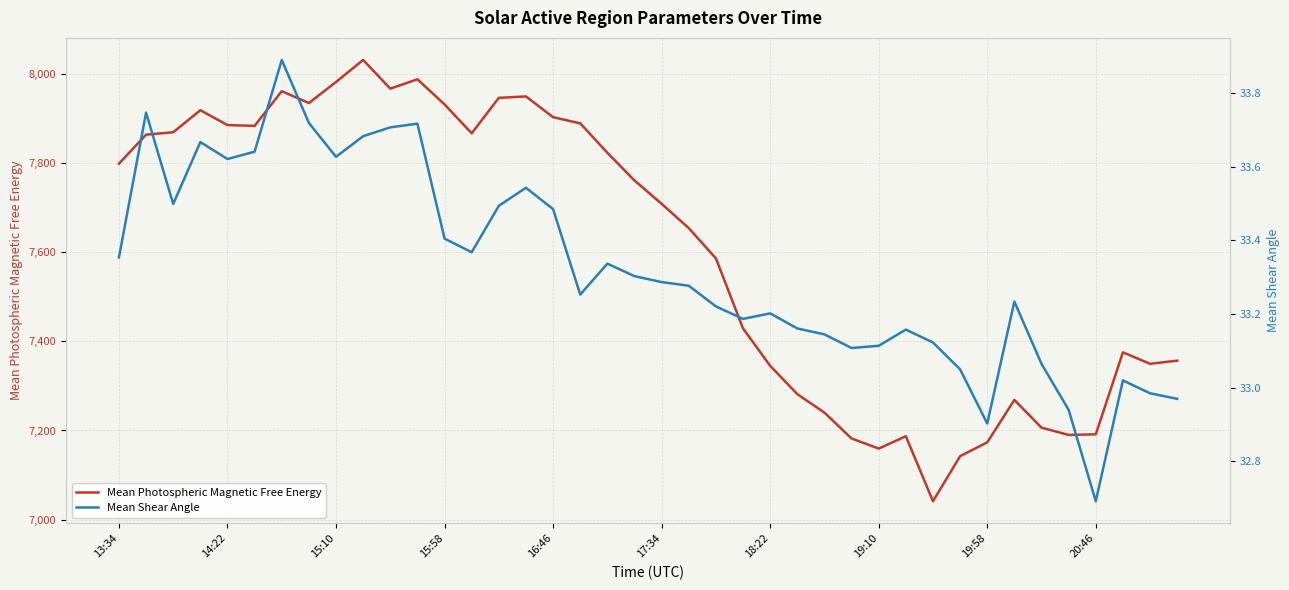

Which series has the largest total across all categories?

Mean Photospheric Magnetic Free Energy